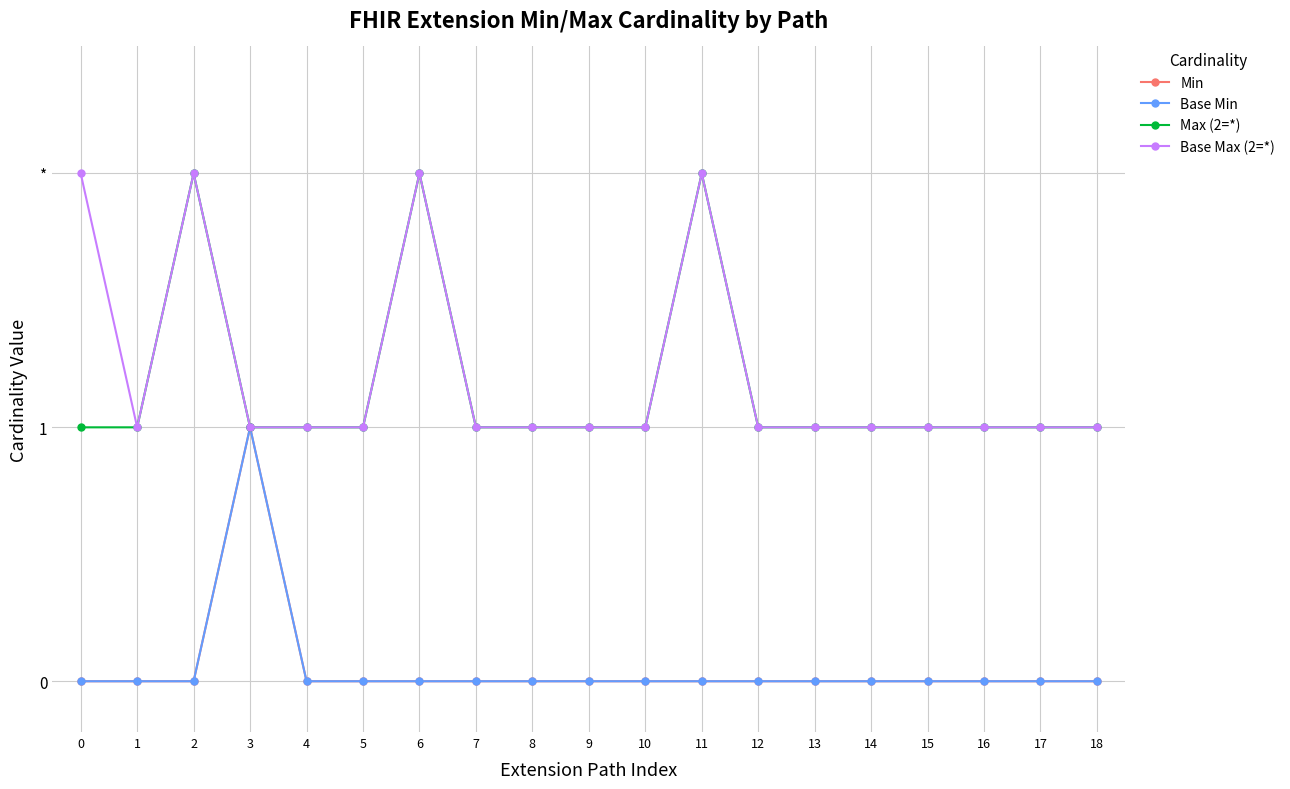

Reading left to right, what are all the values shown in this chart?

Min: 0	0	0	1	0	0	0	0	0	0	0	0	0	0	0	0	0	0	0
Base Min: 0	0	0	1	0	0	0	0	0	0	0	0	0	0	0	0	0	0	0
Max (2=*): 1	1	2	1	1	1	2	1	1	1	1	2	1	1	1	1	1	1	1
Base Max (2=*): 2	1	2	1	1	1	2	1	1	1	1	2	1	1	1	1	1	1	1